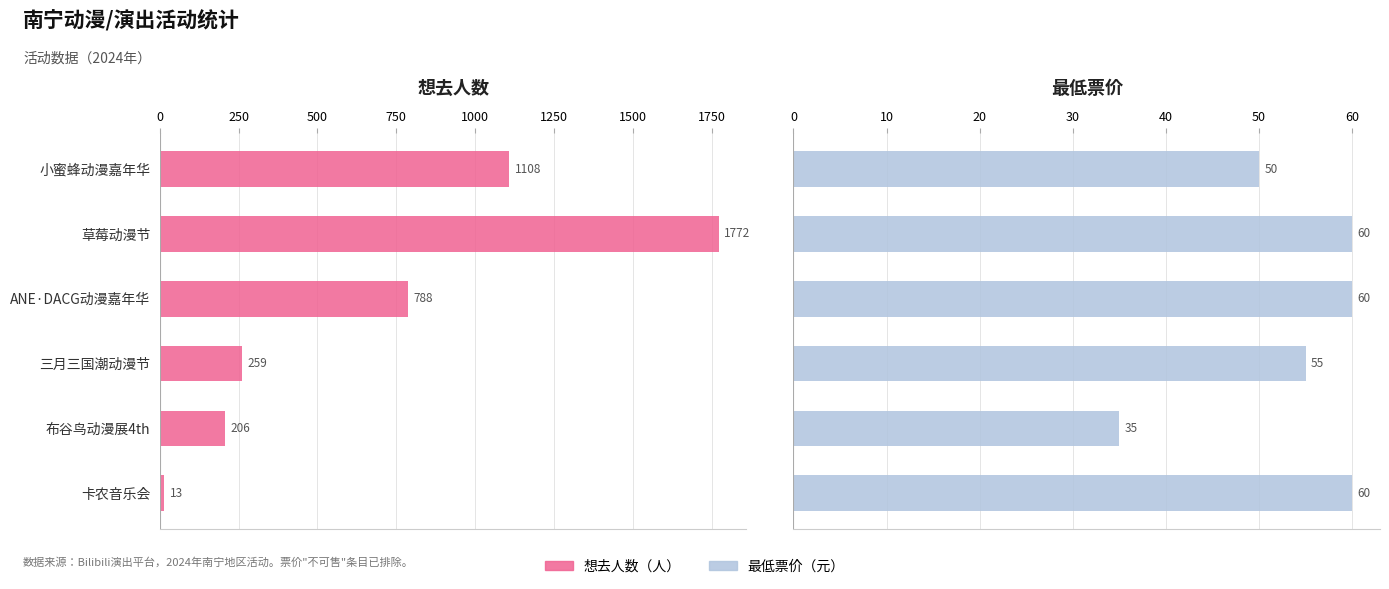

How many groups of bars are there?

6